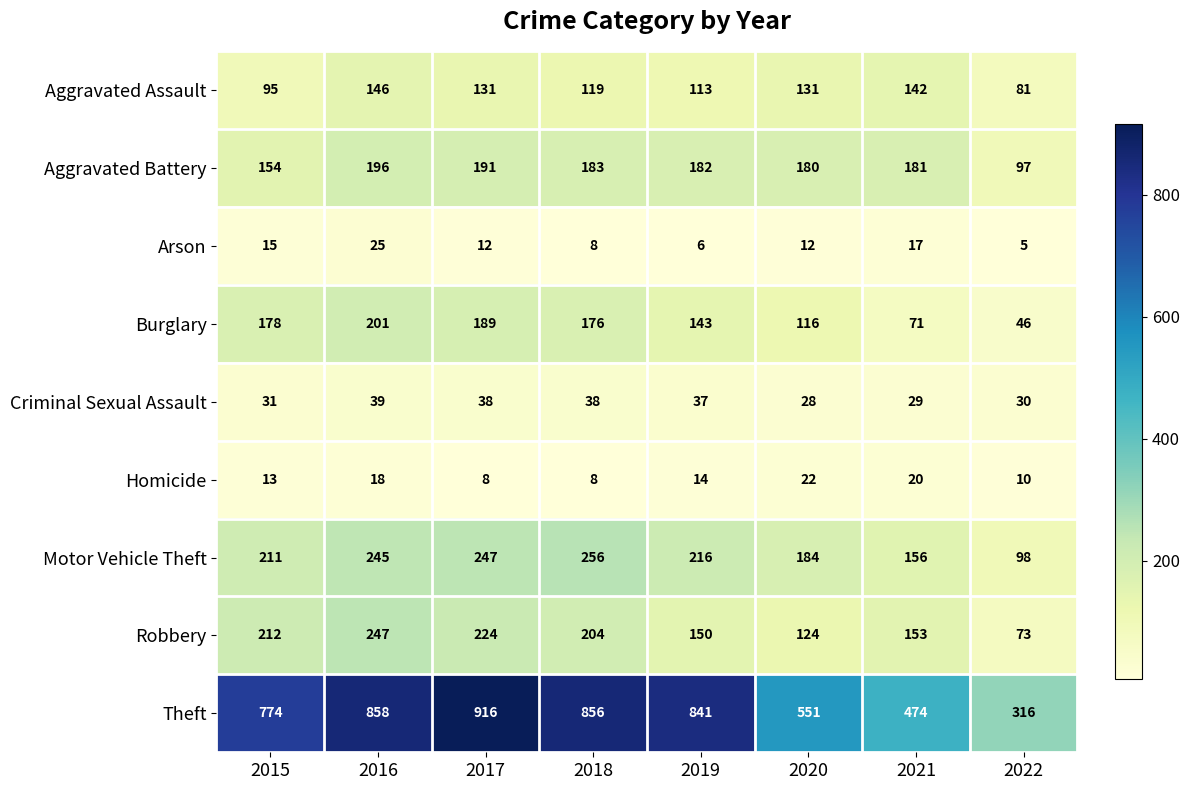

How many distinct data groups are displayed?

9